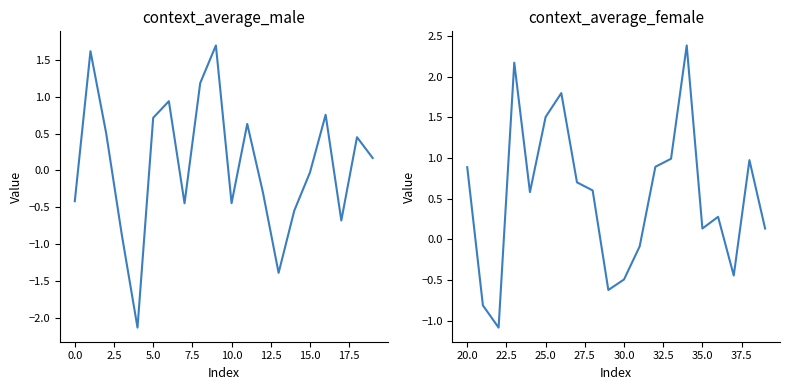

How many values in context_average_male are above zero?

10